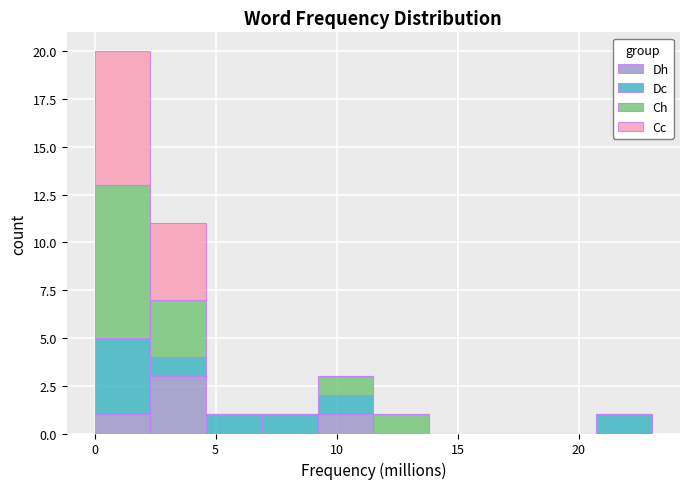

Which range on the x-axis has the tallest stacked bar (by total height)?

0.0 to 2.5